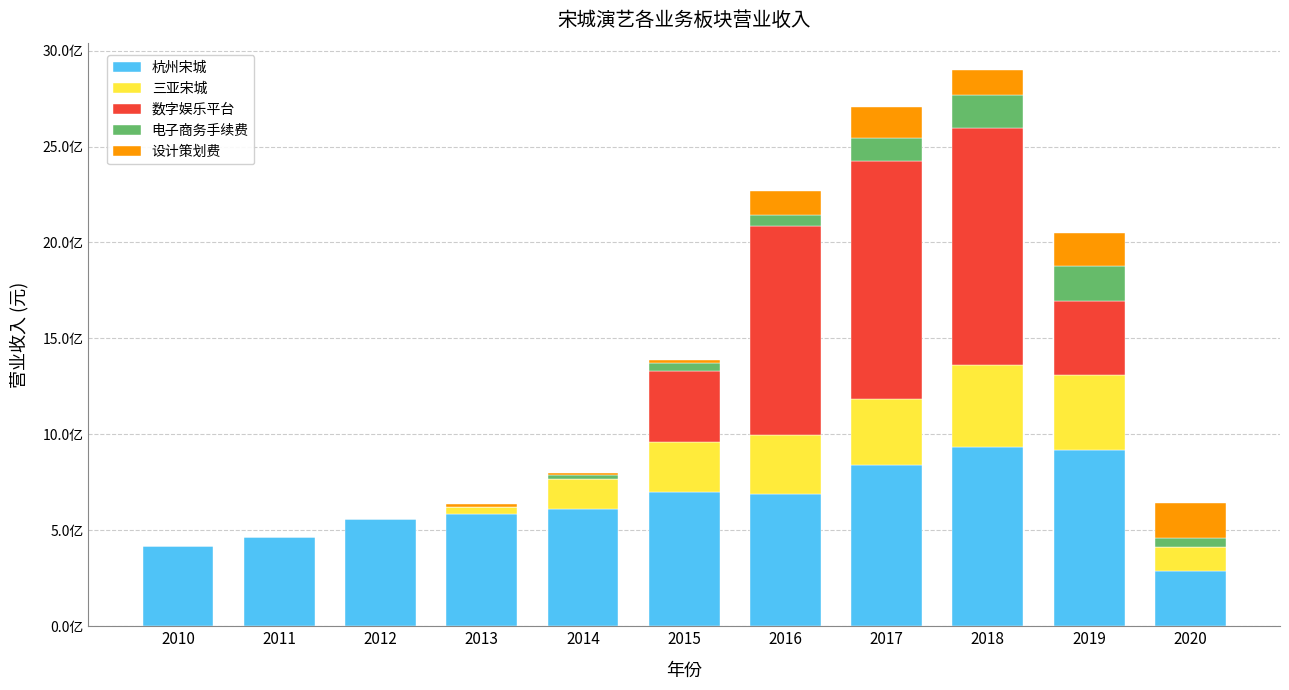

What is the difference between the maximum and minimum values in the 数字娱乐平台 series?

1240133995.4